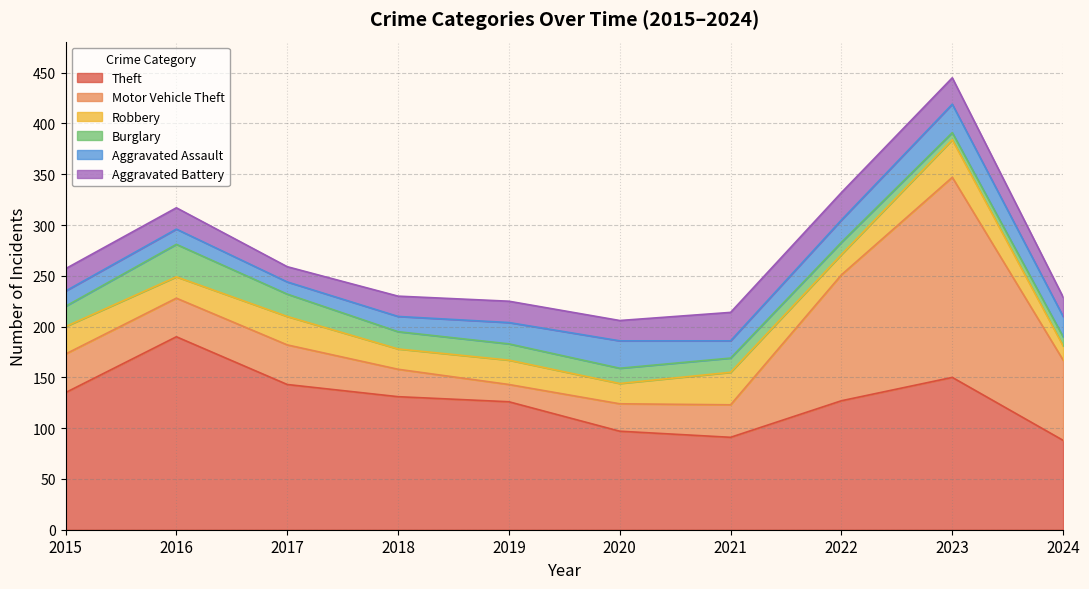

What is the sum of the Aggravated Assault values at 2017 and 2016?

27